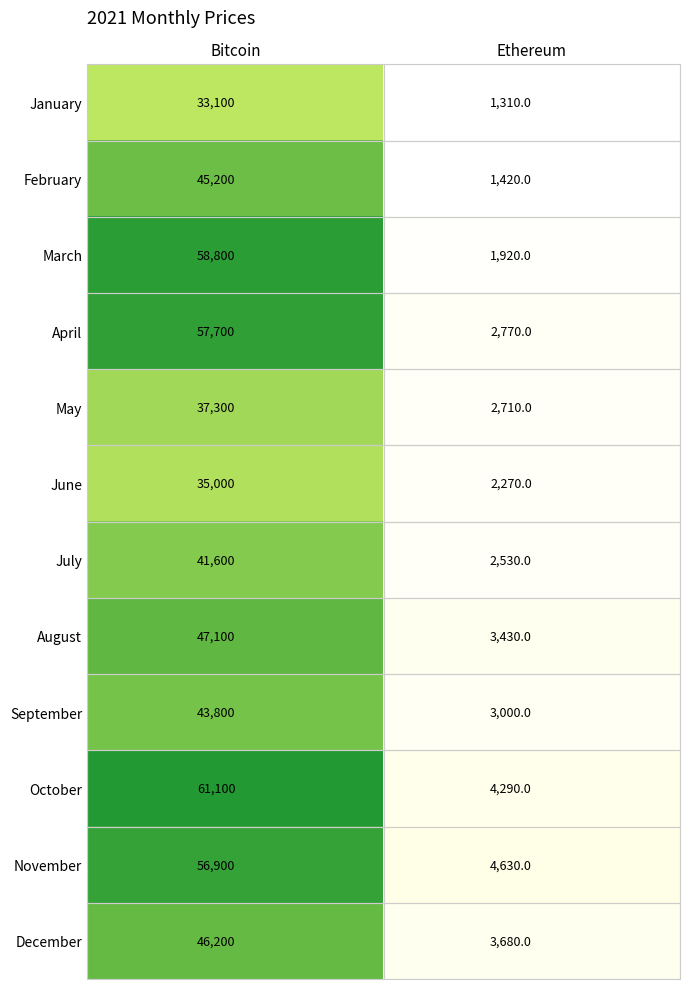

At which category does the chart reach its minimum across all series?

Ethereum